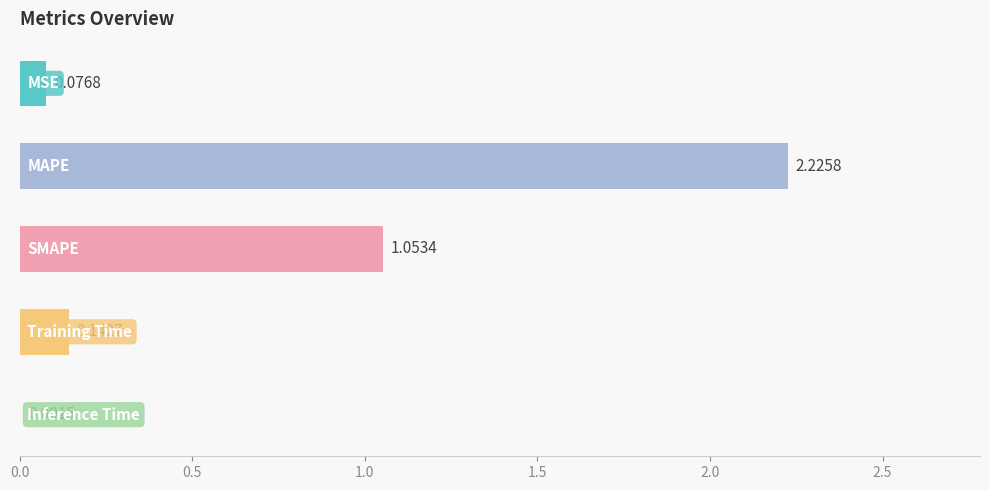

What is the sum of all values?

3.5